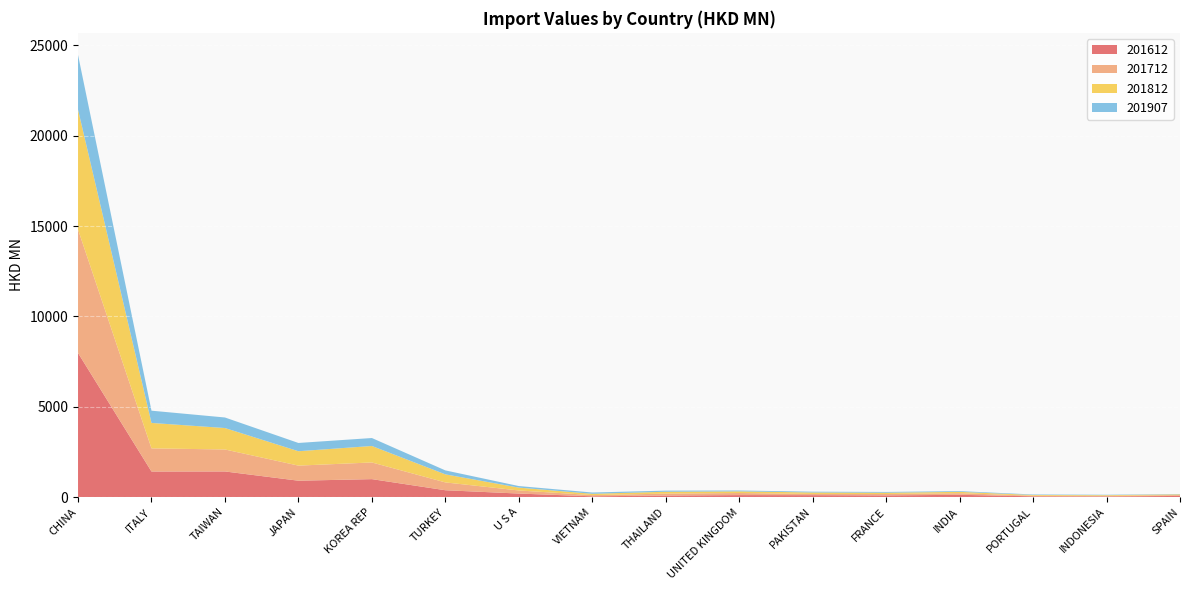

Reading left to right, transcribe all the data shown in this chart.

201907: CHINA=3028.1	ITALY=678.3	TAIWAN=584.1	JAPAN=457.5	KOREA REP=440.9	TURKEY=219.4	U S A=85.3	VIETNAM=71.1	THAILAND=61.9	UNITED KINGDOM=47.5	PAKISTAN=45.3	FRANCE=42.9	INDIA=41.3	PORTUGAL=27.3	INDONESIA=22.4	SPAIN=18.5
201812: CHINA=6633.1	ITALY=1408.0	TAIWAN=1187.2	JAPAN=796.5	KOREA REP=912.1	TURKEY=445.3	U S A=159.0	VIETNAM=72.5	THAILAND=103.6	UNITED KINGDOM=92.0	PAKISTAN=81.7	FRANCE=71.8	INDIA=73.5	PORTUGAL=40.7	INDONESIA=38.5	SPAIN=38.2
201712: CHINA=6835.0	ITALY=1281.4	TAIWAN=1216.1	JAPAN=834.8	KOREA REP=922.6	TURKEY=433.5	U S A=170.5	VIETNAM=67.4	THAILAND=106.0	UNITED KINGDOM=115.6	PAKISTAN=66.0	FRANCE=77.0	INDIA=90.0	PORTUGAL=33.8	INDONESIA=31.4	SPAIN=48.9
201612: CHINA=7972.2	ITALY=1410.7	TAIWAN=1414.4	JAPAN=902.7	KOREA REP=989.5	TURKEY=374.6	U S A=191.2	VIETNAM=37.9	THAILAND=81.3	UNITED KINGDOM=106.1	PAKISTAN=102.0	FRANCE=88.7	INDIA=121.3	PORTUGAL=38.2	INDONESIA=33.6	SPAIN=59.5